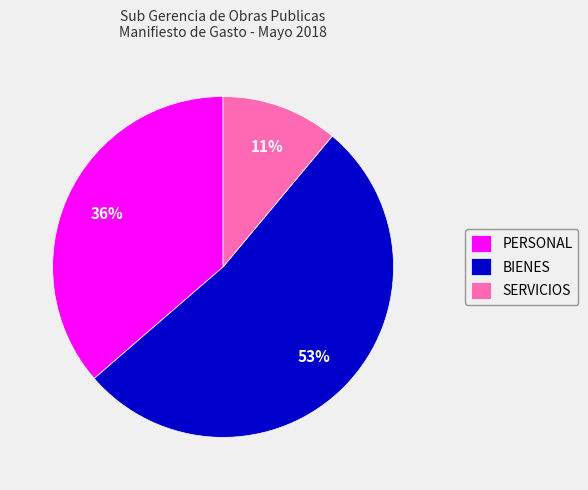

What is the smallest slice in the pie chart?

SERVICIOS